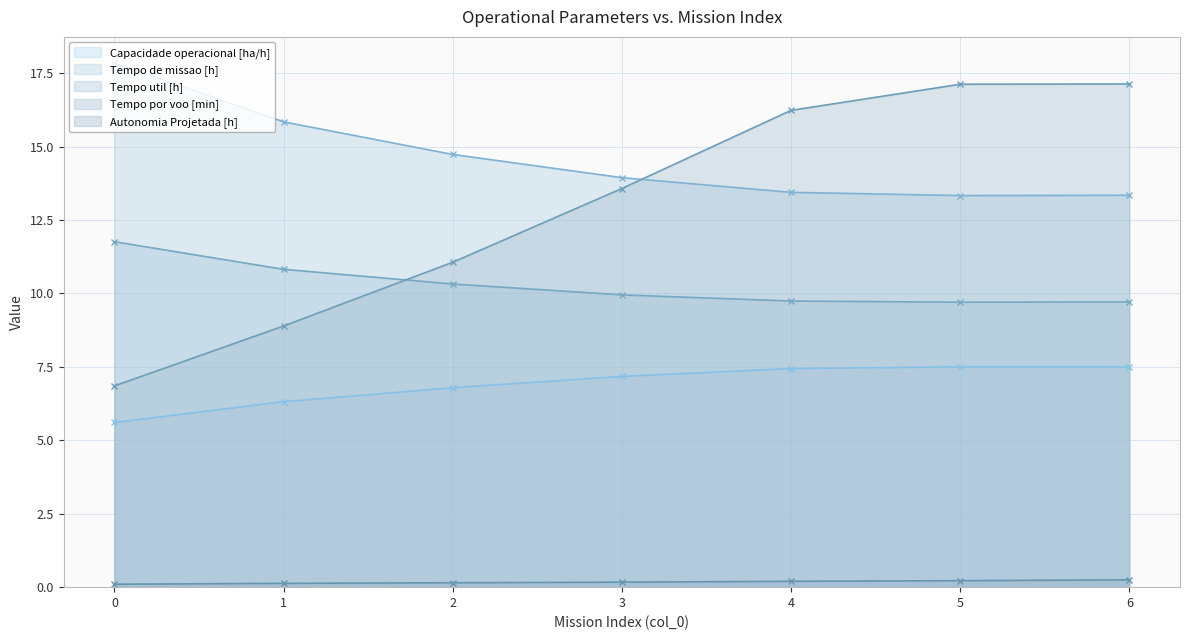

At 6, list the series in order from largest to smallest.

Tempo por voo [min], Tempo de missao [h], Tempo util [h], Capacidade operacional [ha/h], Autonomia Projetada [h]